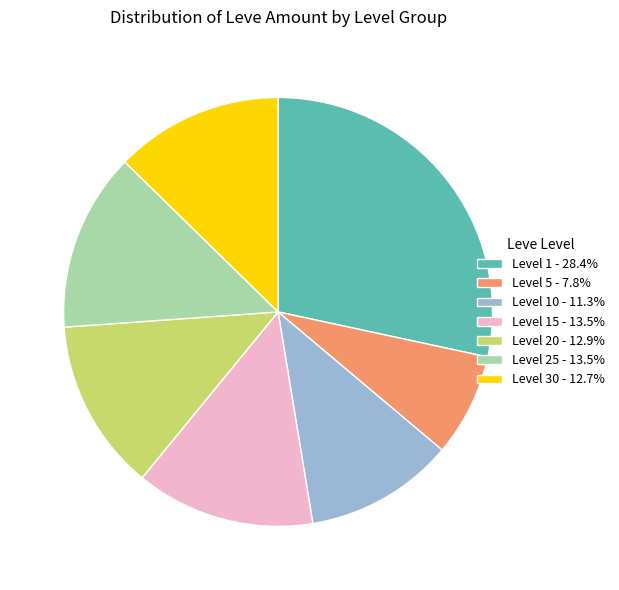

Is the sum of Level 25 - 13.5% and Level 30 - 12.7% greater than half?

No